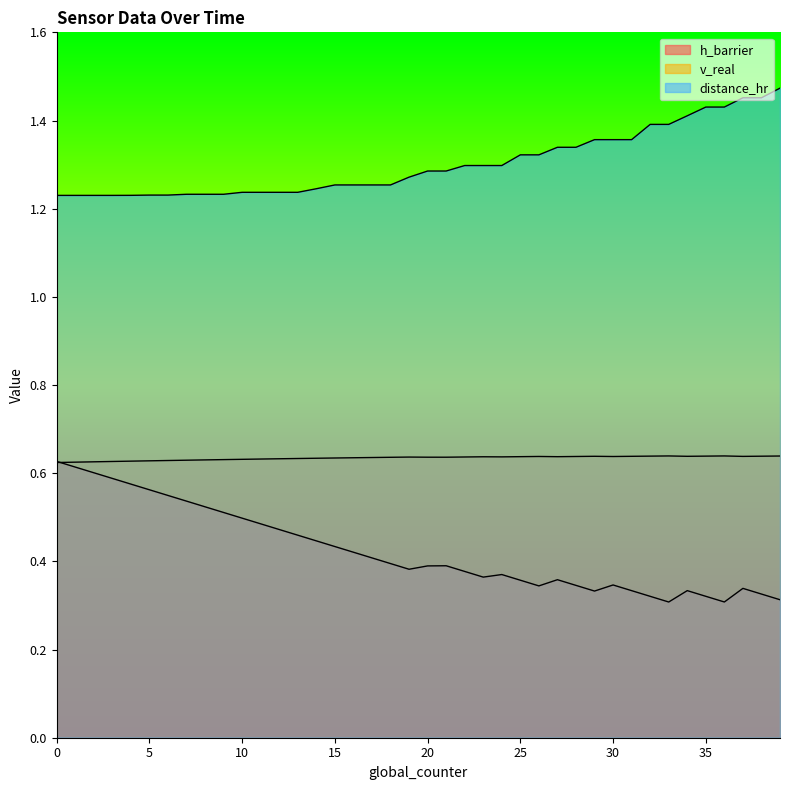

Which category has the highest value in the v_real series?

36